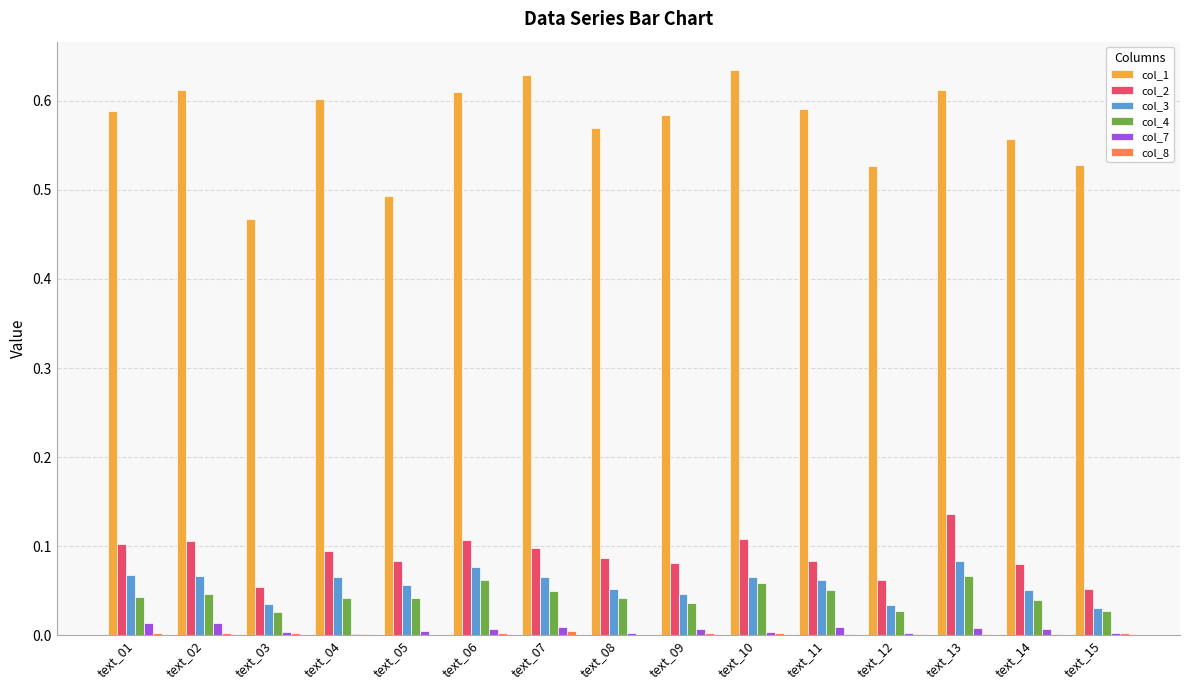

The value of col_3 at text_12 is 0.0. True or false?

True